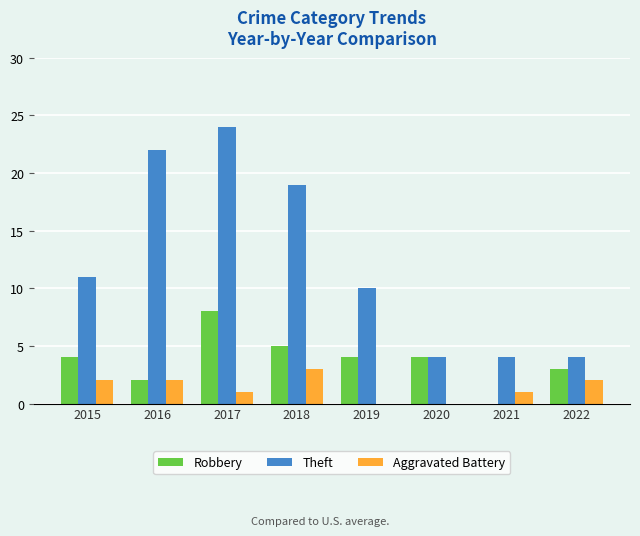

Count the Robbery values in the range 3 to 5.

5